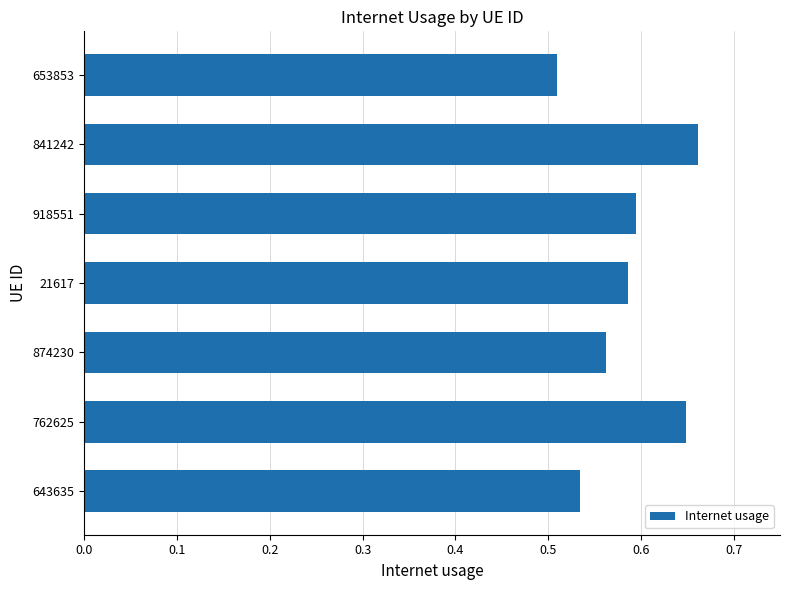

Count the values in the range 0 to 1.

7